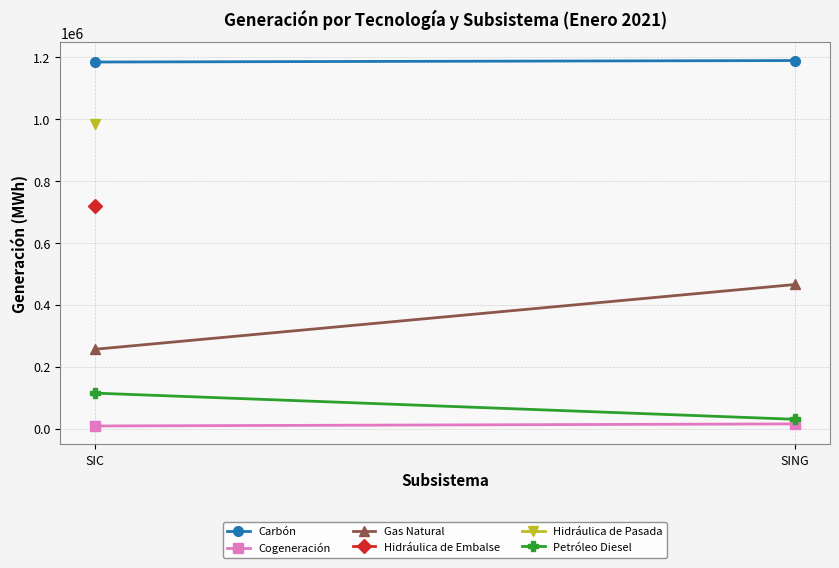

Is the value of Petróleo Diesel at SIC greater than the value of Gas Natural at SING?

No